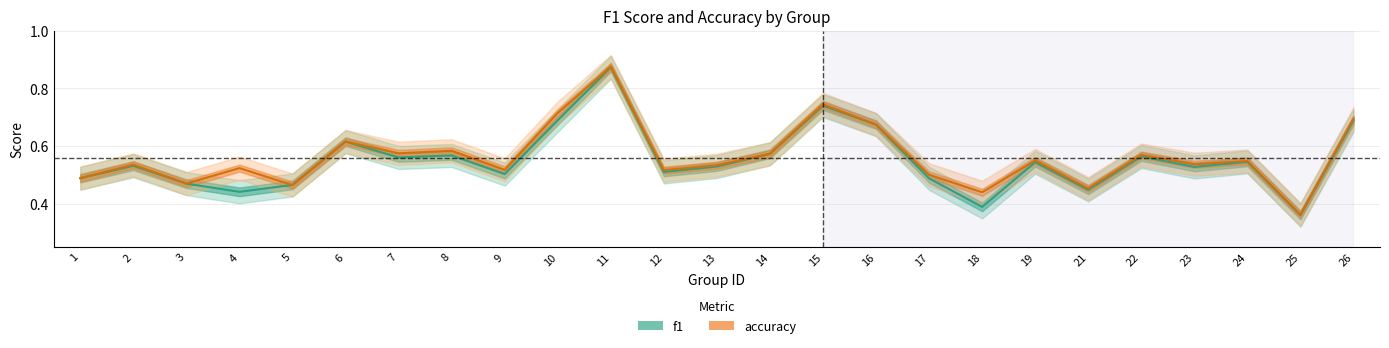

Between 11 and 21, which series saw the biggest shift?

f1